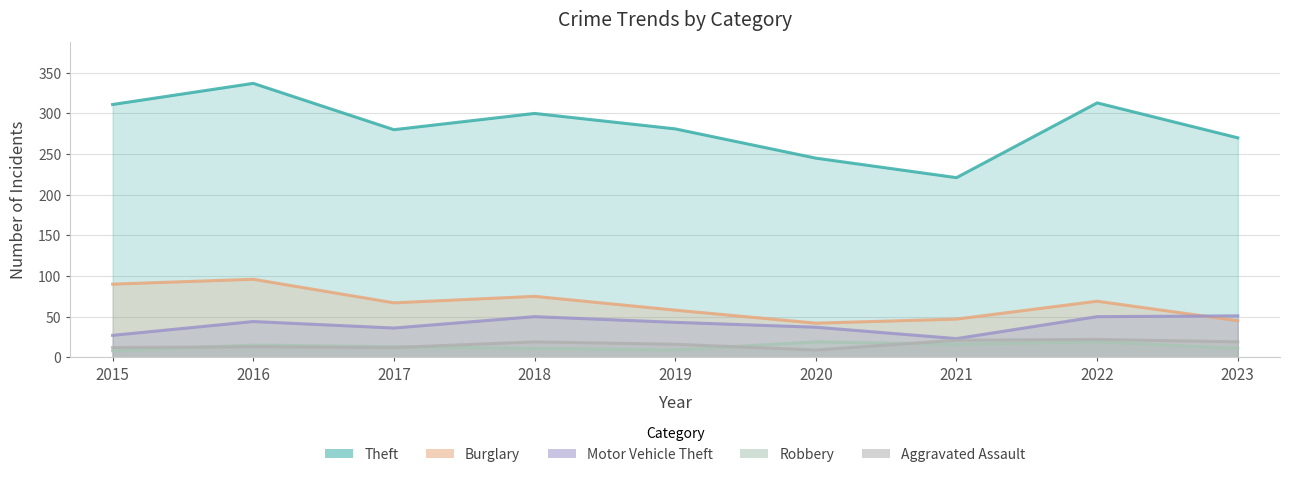

True or false: Theft and Robbery cross at least once.

False